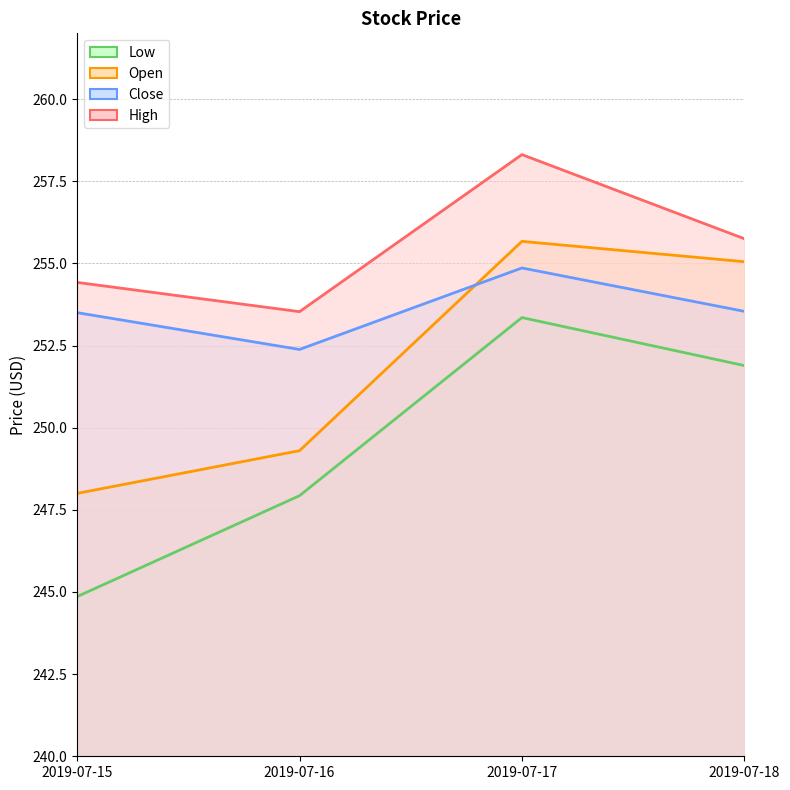

Reading right to left, transcribe all the data shown in this chart.

Open: 2019-07-18=255.1	2019-07-17=255.7	2019-07-16=249.3	2019-07-15=248.0
High: 2019-07-18=255.8	2019-07-17=258.3	2019-07-16=253.5	2019-07-15=254.4
Low: 2019-07-18=251.9	2019-07-17=253.4	2019-07-16=247.9	2019-07-15=244.9
Close: 2019-07-18=253.5	2019-07-17=254.9	2019-07-16=252.4	2019-07-15=253.5